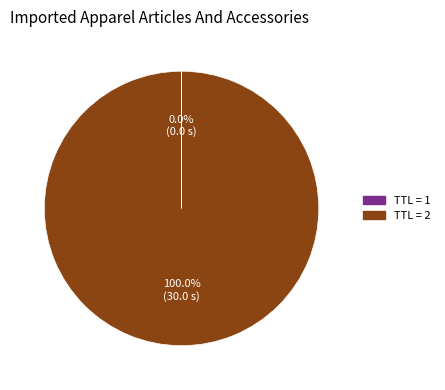

Is there any slice that represents more than half of the pie?

Yes